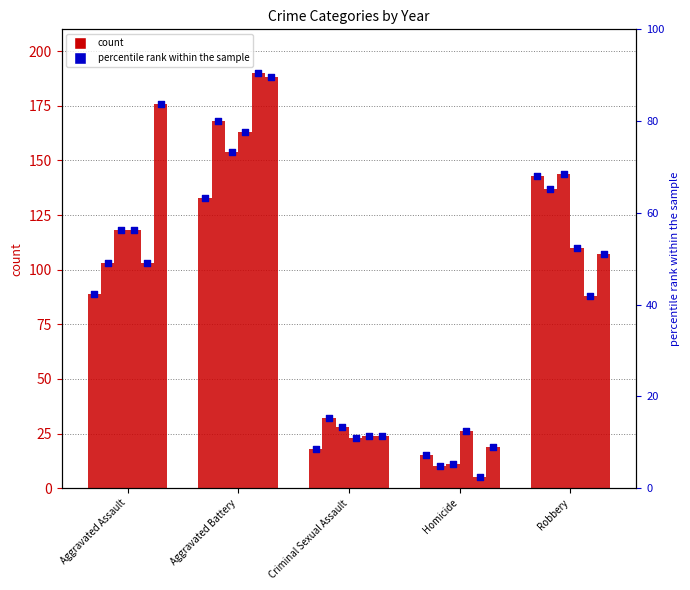

Approximately how many times larger is the value at Criminal Sexual Assault compared to Aggravated Battery?

0.1